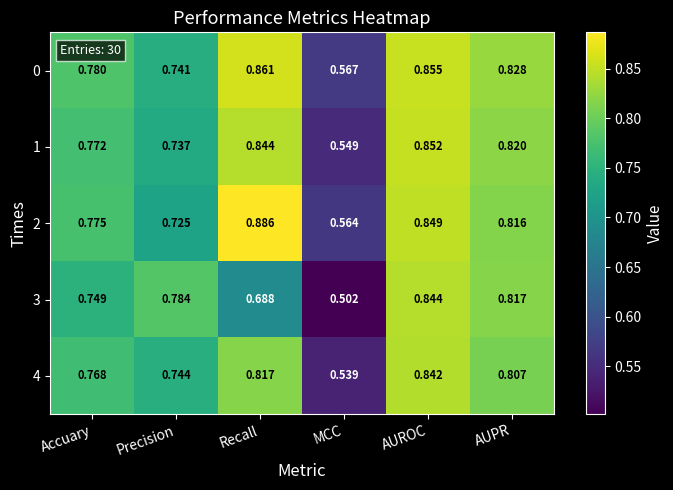

Which label corresponds to the smallest value in the chart?

MCC